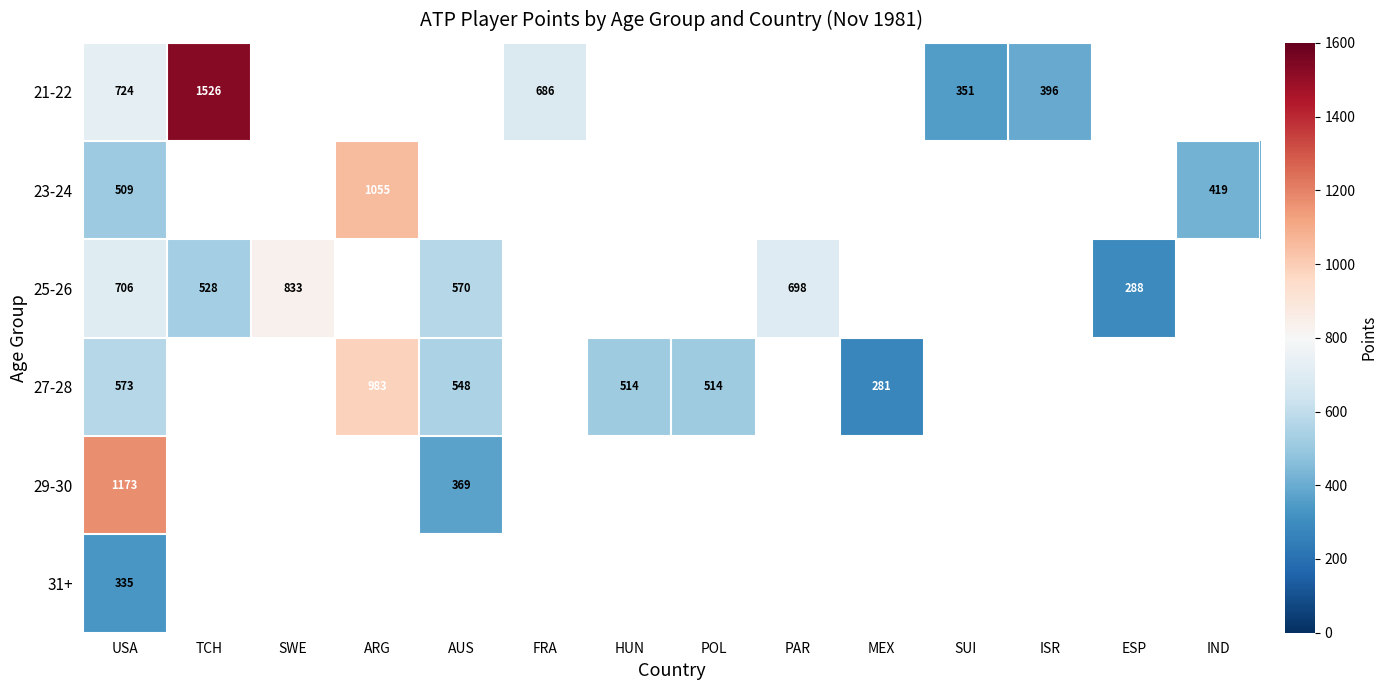

The 27-28 series shows 983 at ARG. True or false?

True